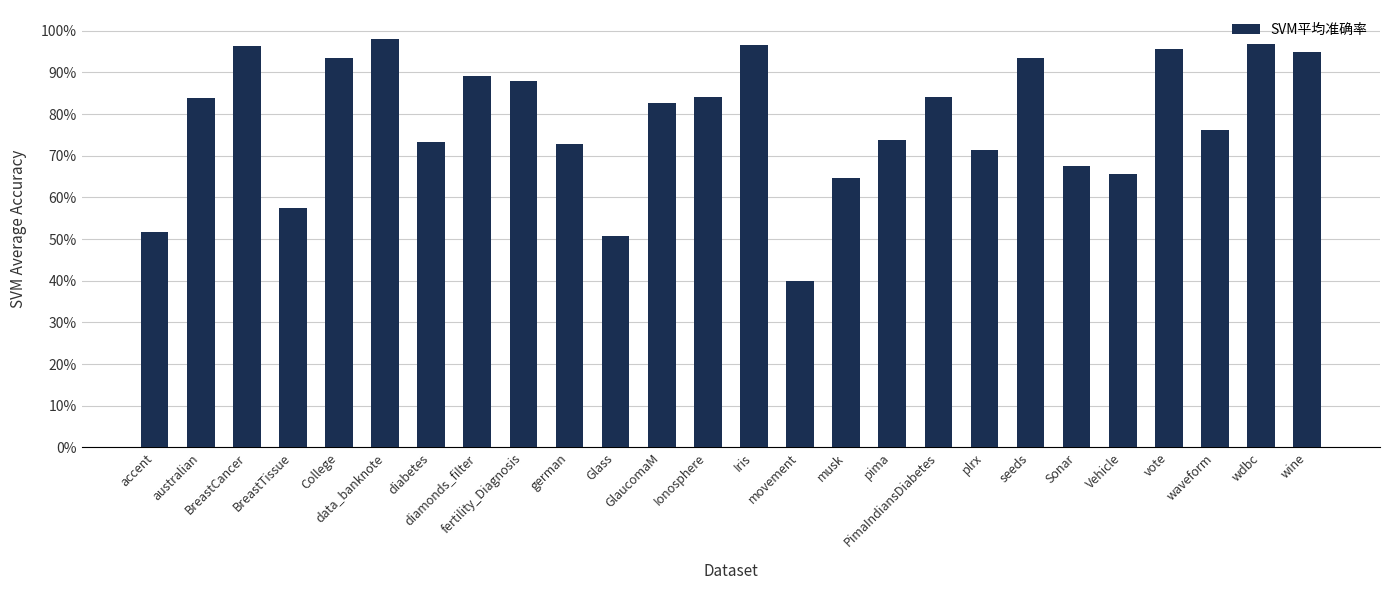

Reading left to right, list all the values displayed in this chart.

0.5	0.8	1.0	0.6	0.9	1.0	0.7	0.9	0.9	0.7	0.5	0.8	0.8	1.0	0.4	0.6	0.7	0.8	0.7	0.9	0.7	0.7	1.0	0.8	1.0	0.9